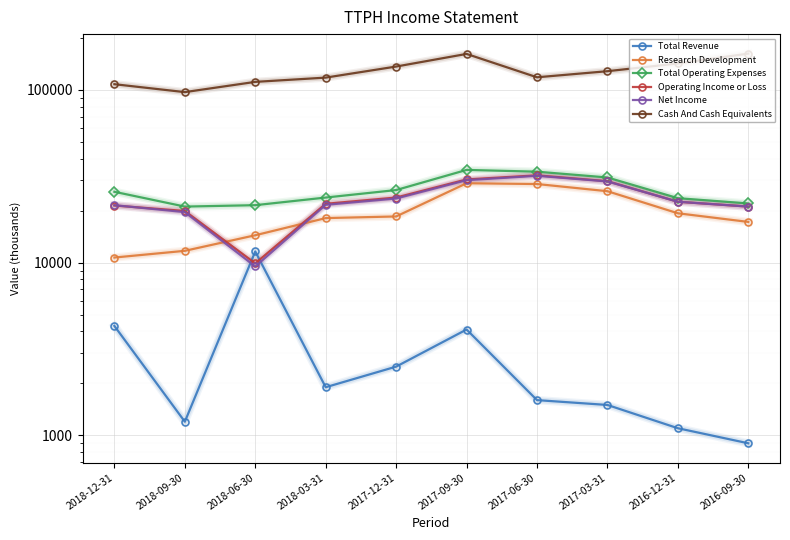

At how many categories does at least one series exceed 151401?

2